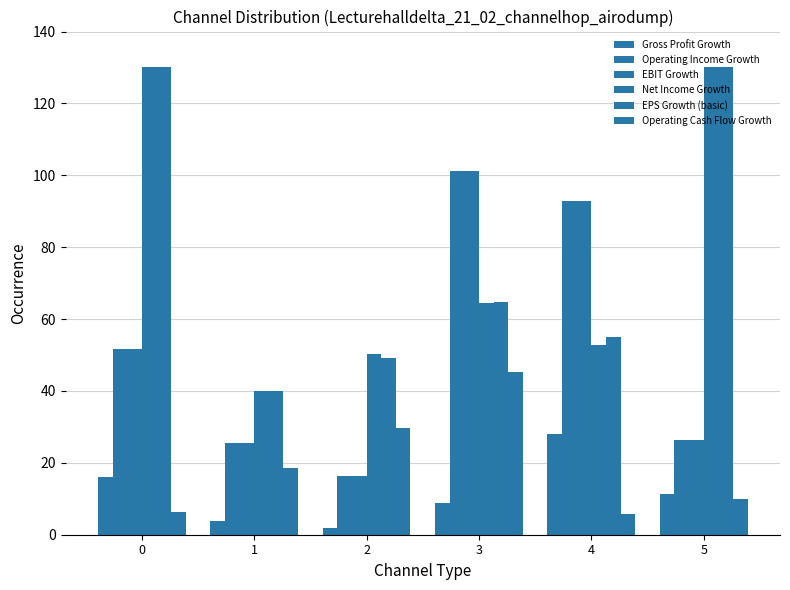

What is the sum of the Operating Income Growth values at 3 and 2?

117.6